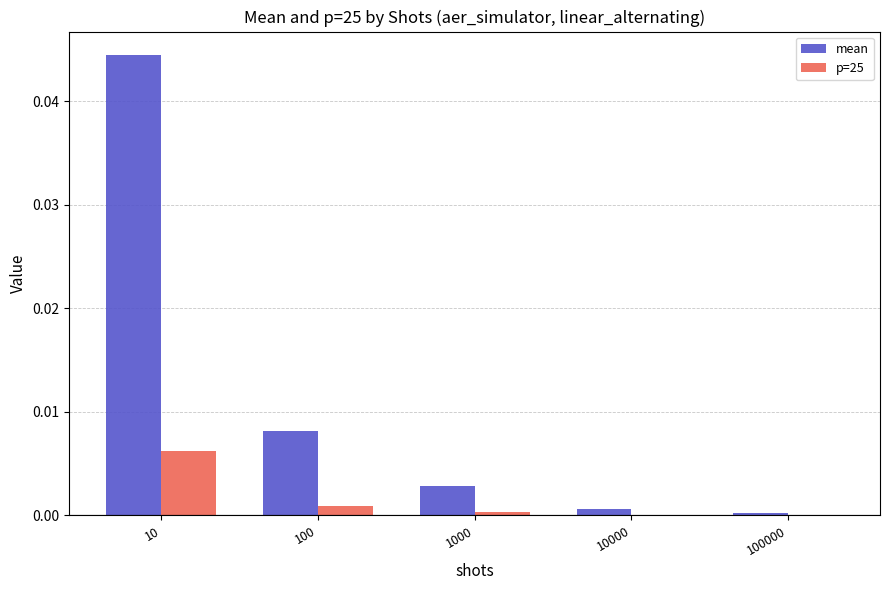

Is it true that p=25 equals 0.0 at 1000?

True